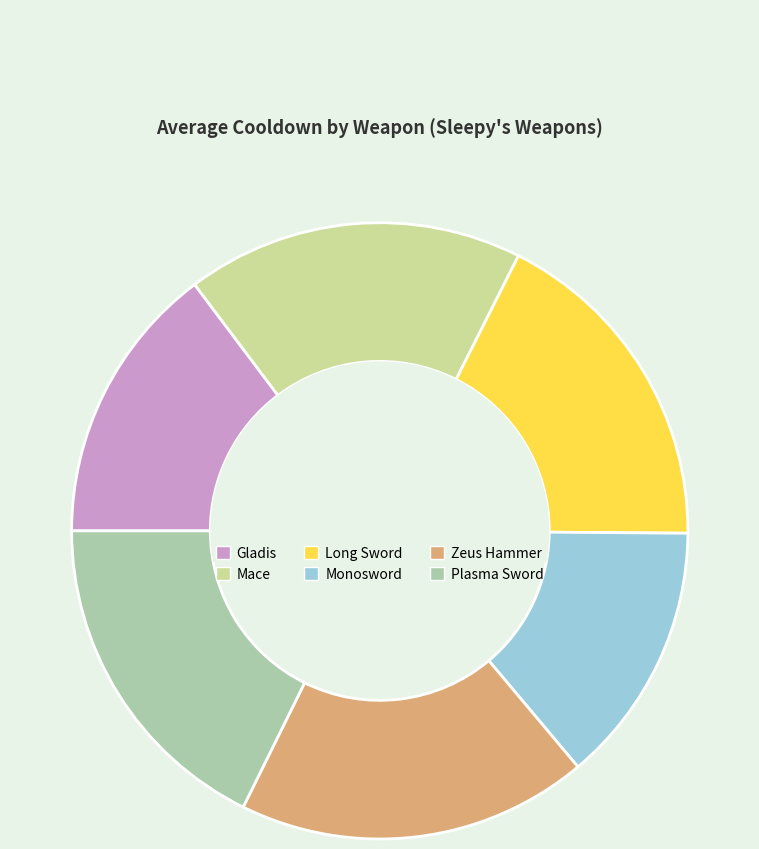

Count the number of slices in the pie.

6